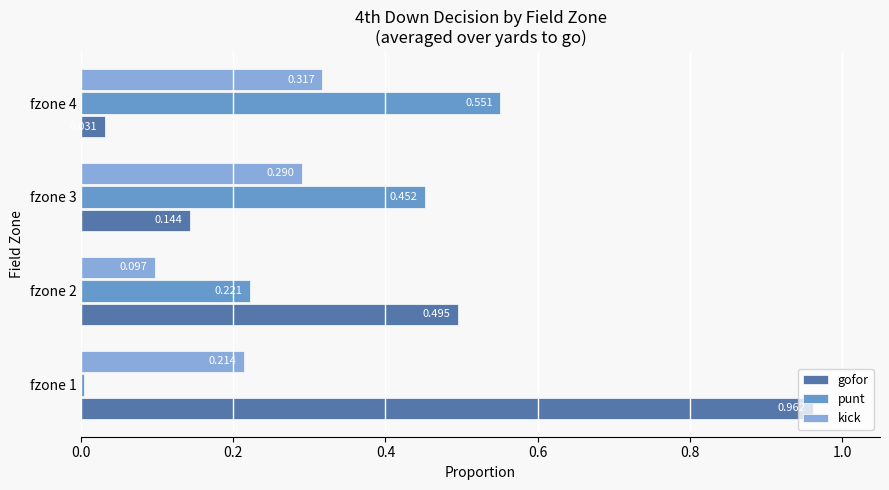

At which label does kick reach its minimum?

fzone 2